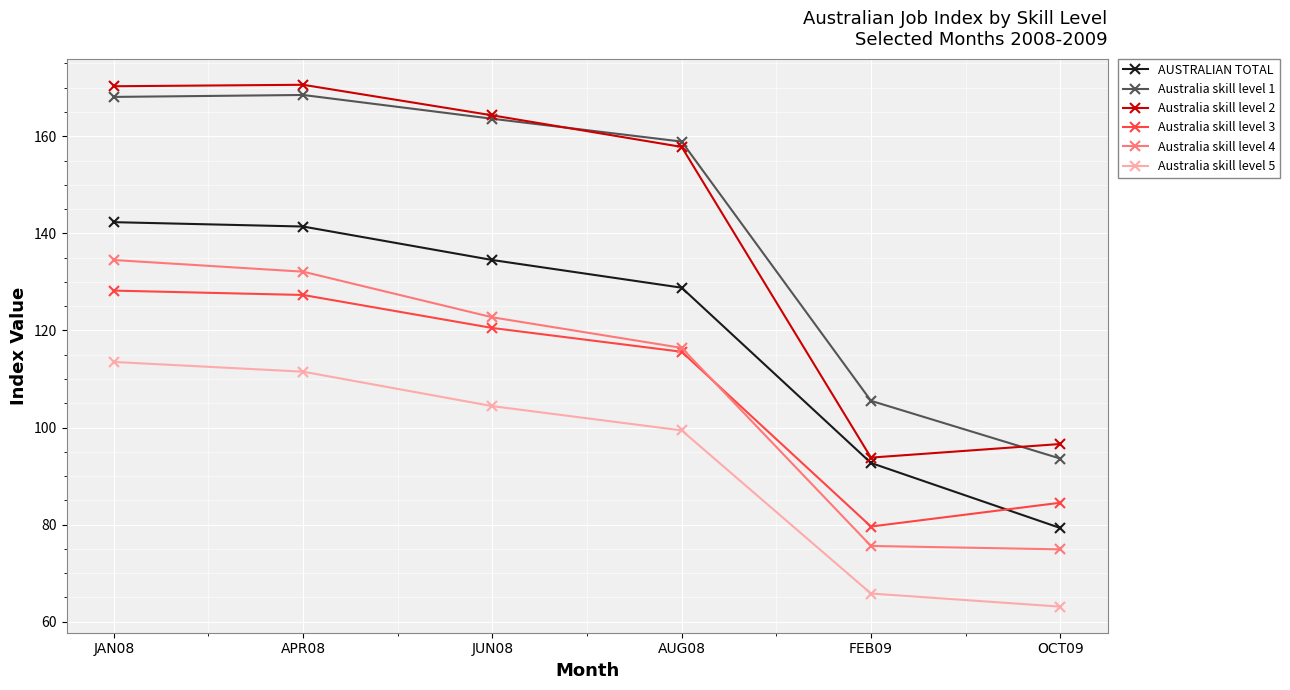

True or false: Australia skill level 5 and Australia skill level 4 cross at least once.

False